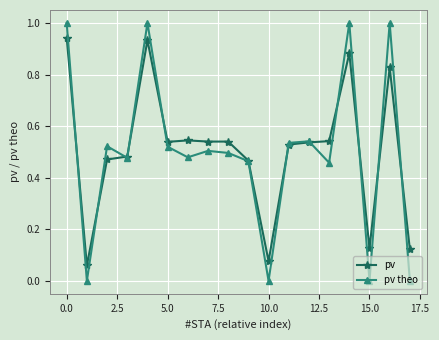

Rank the series by their maximum value, from highest to lowest.

pv theo, pv